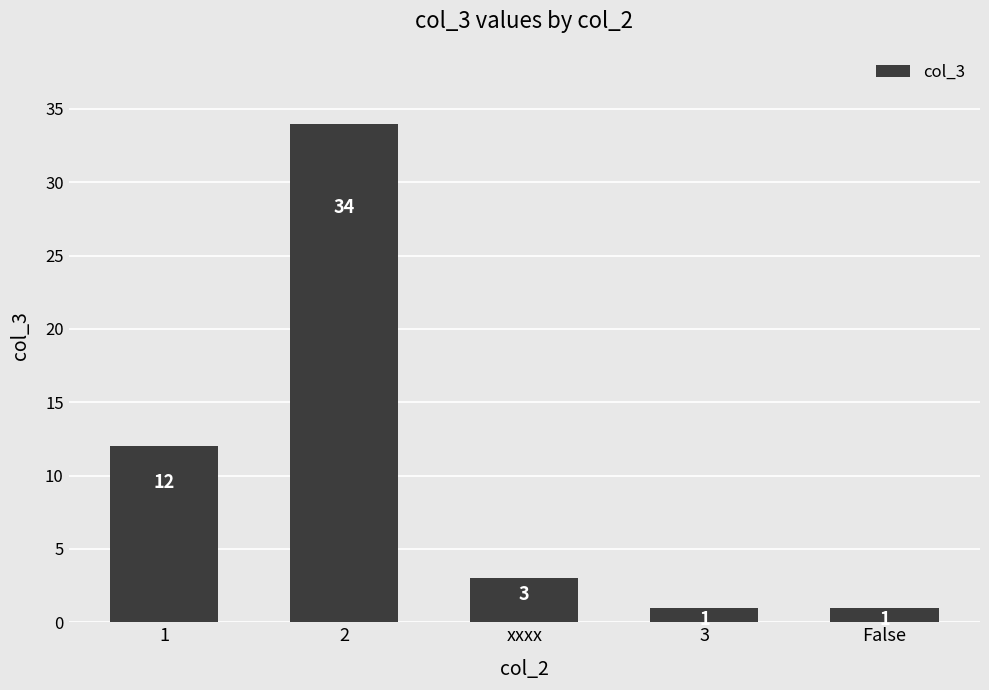

What is the label of the 2nd bar from the left?

2